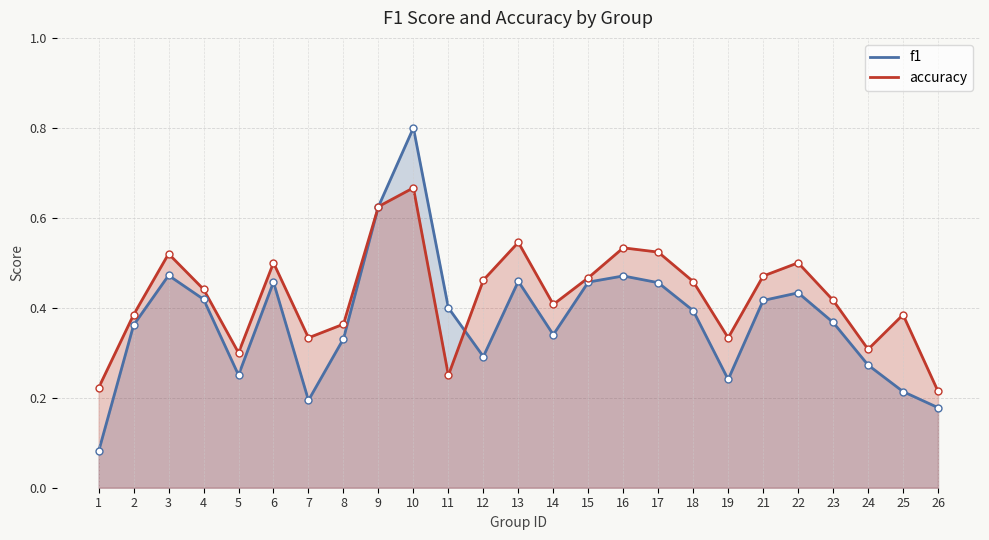

Does the chart have visible grid lines?

Yes